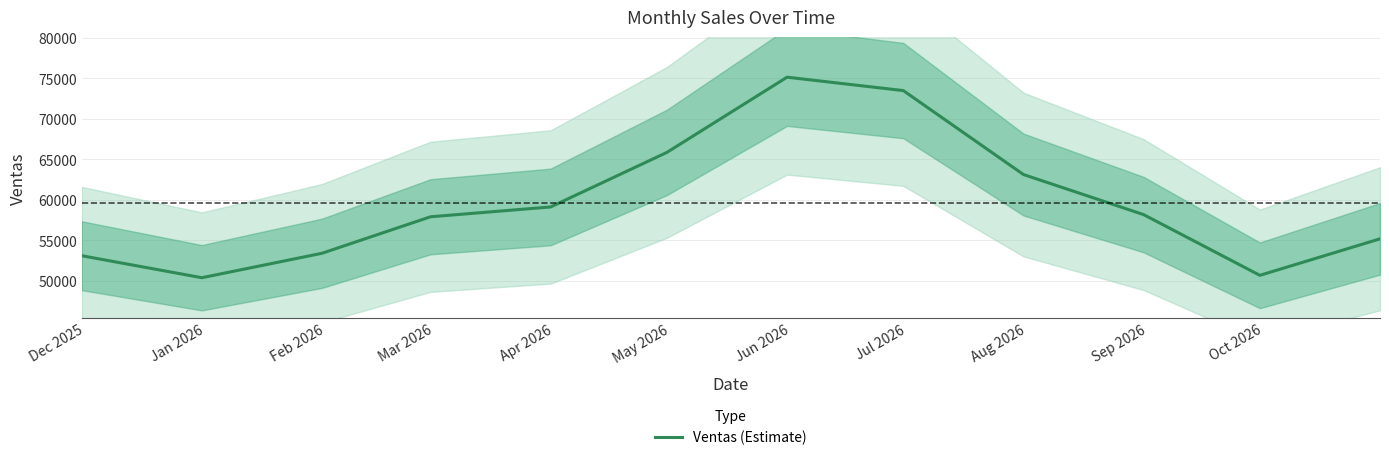

How many data points are above 58191?

6